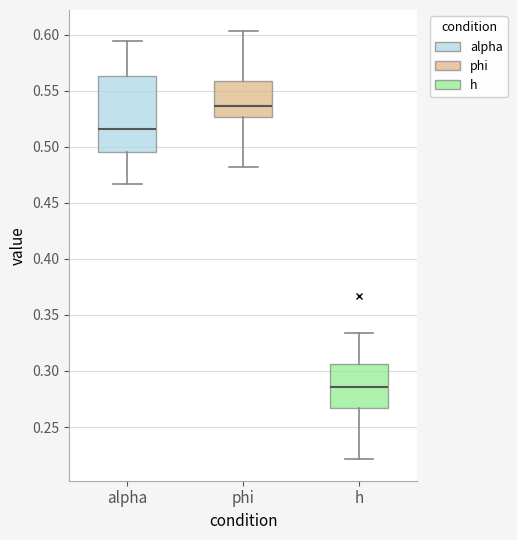

Reading left to right, read every box against the y-axis: the position of its median line, the range the box covers, and the ends of its whiskers. The values are not printed on the chart, so give them approximately, as read against the axis.

alpha: median 0.515, box 0.495 to 0.565, whiskers 0.465 to 0.595
phi: median 0.535, box 0.525 to 0.560, whiskers 0.480 to 0.605
h: median 0.285, box 0.265 to 0.305, whiskers 0.220 to 0.335